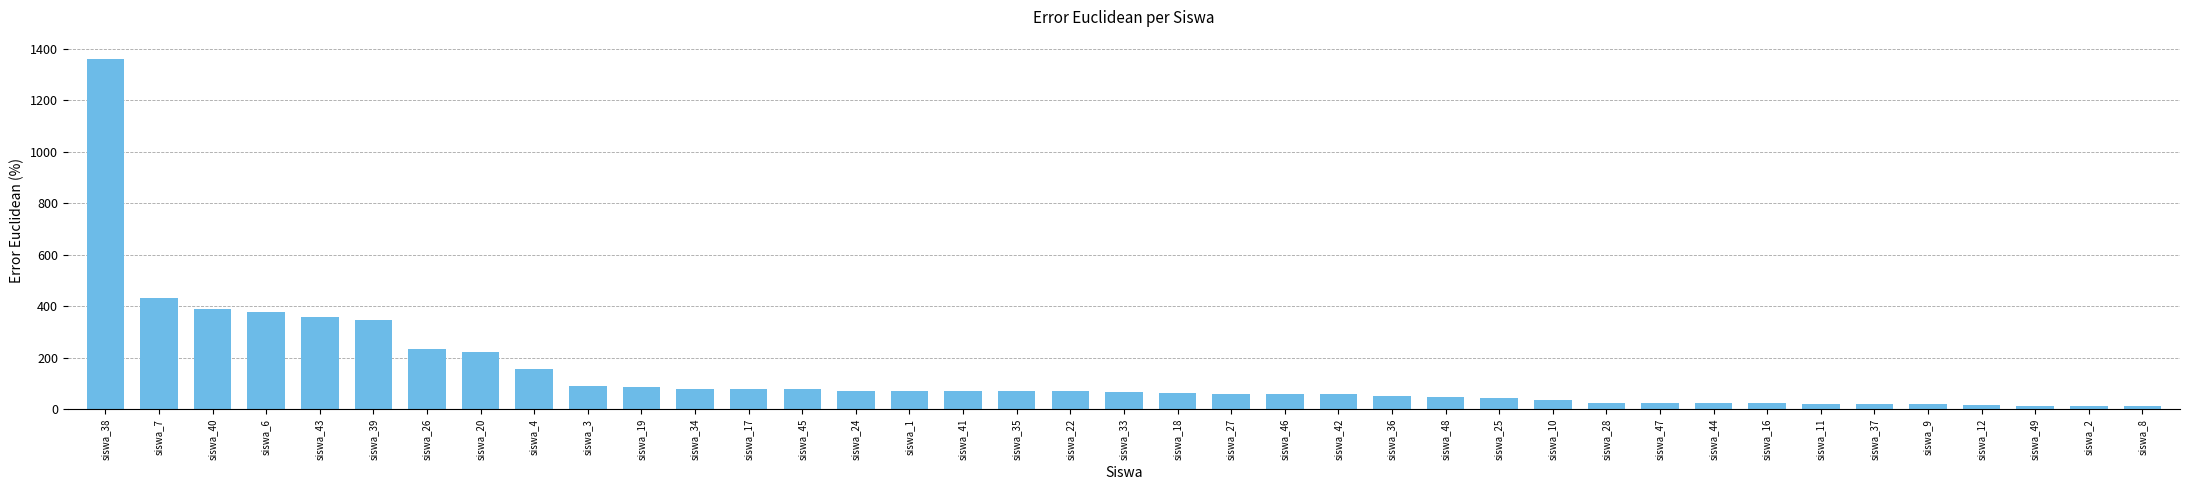

Which has a higher value, siswa_3 or siswa_12?

siswa_3